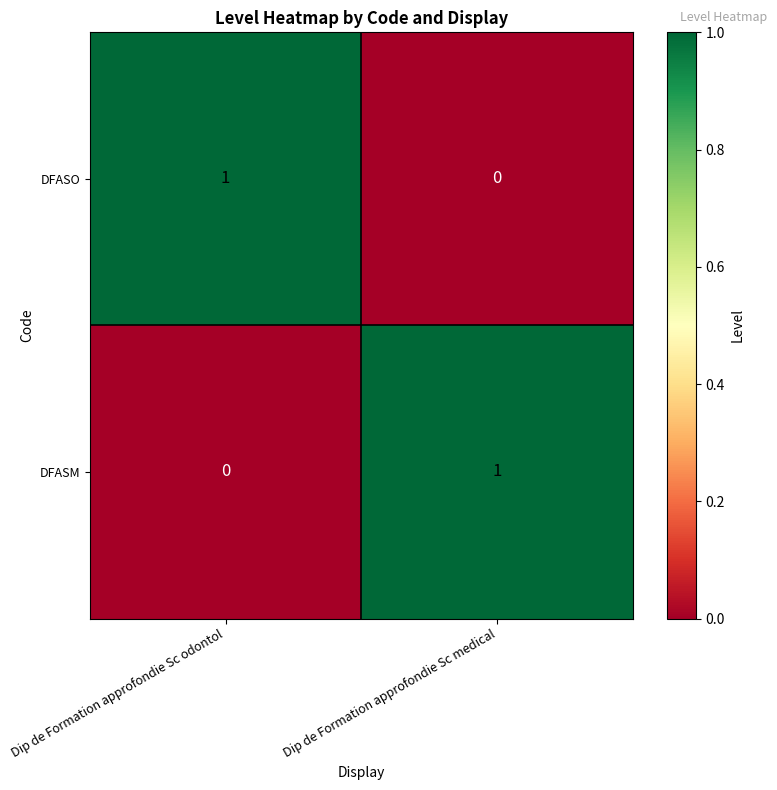

At which label is DFASM closest to 0?

Dip de Formation approfondie Sc odontol